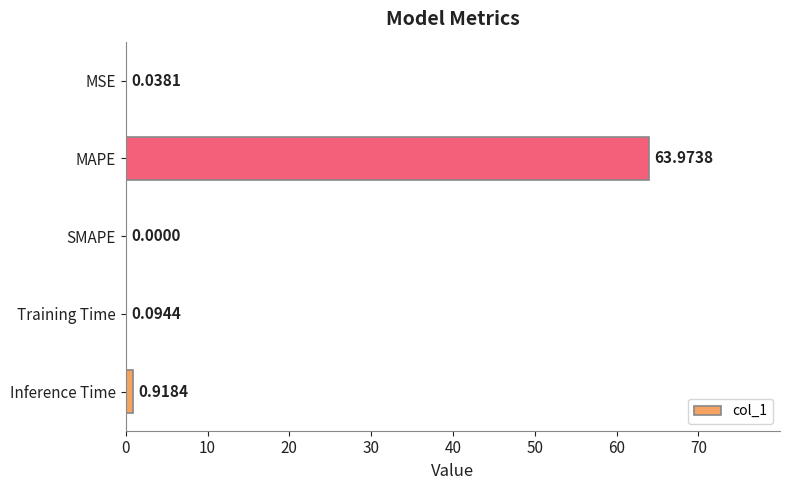

What is the change in value from SMAPE to Training Time?

+0.1